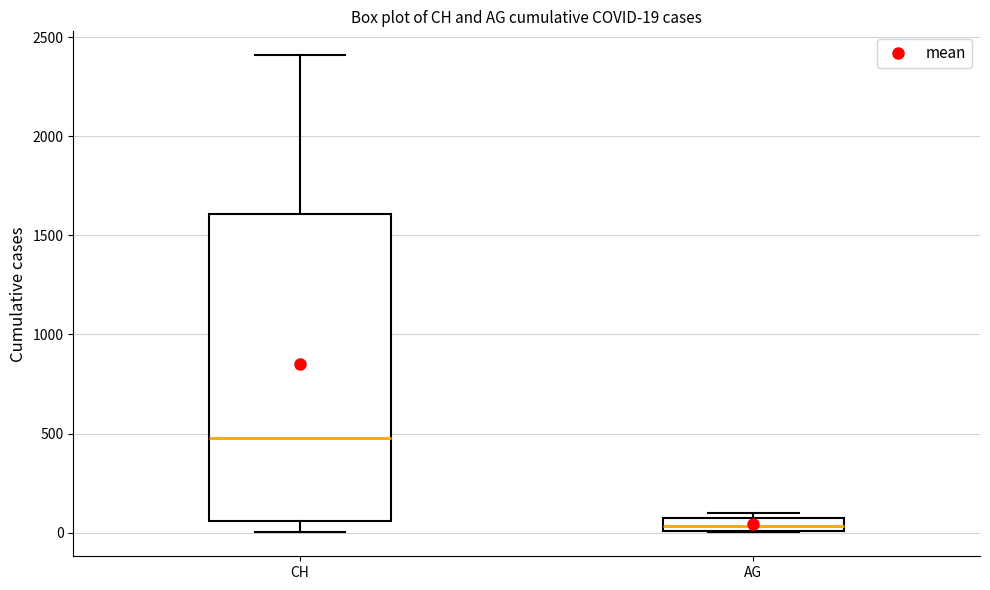

Which box has the highest median line?

CH